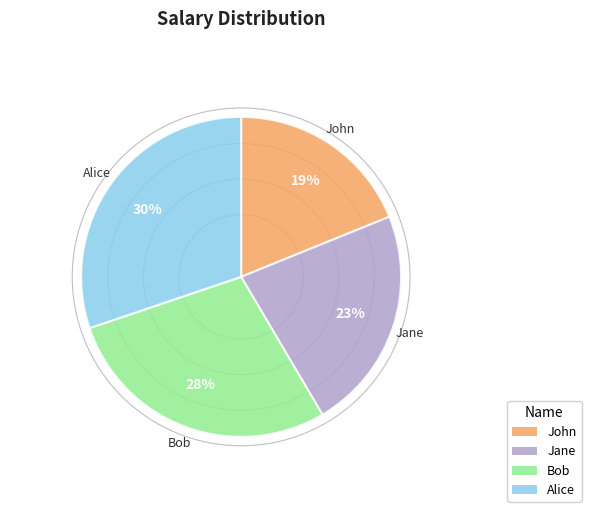

True or false: Jane accounts for 29% of the total.

False